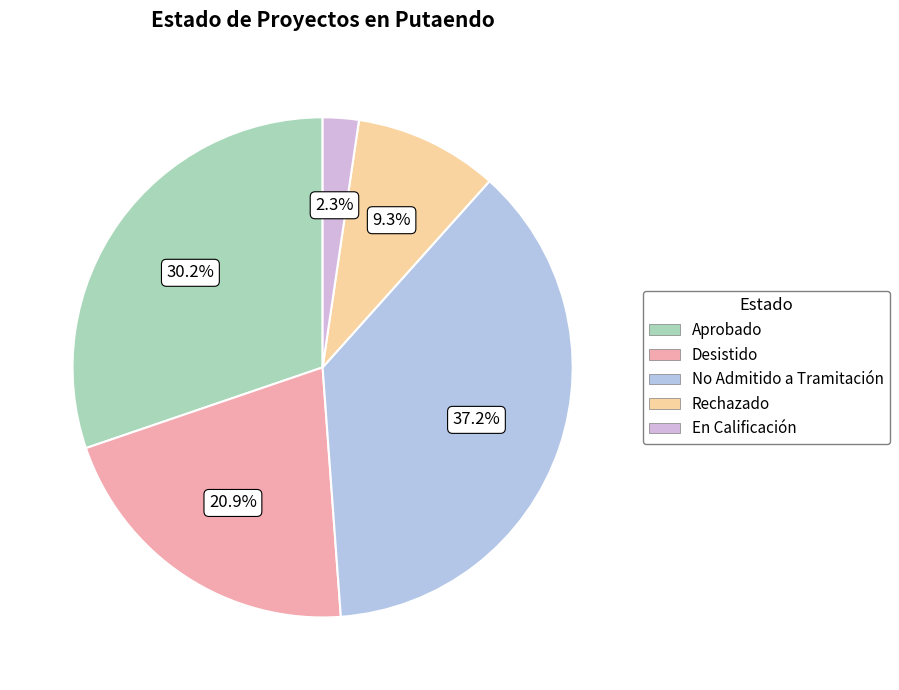

Which slice is the largest?

No Admitido a Tramitación